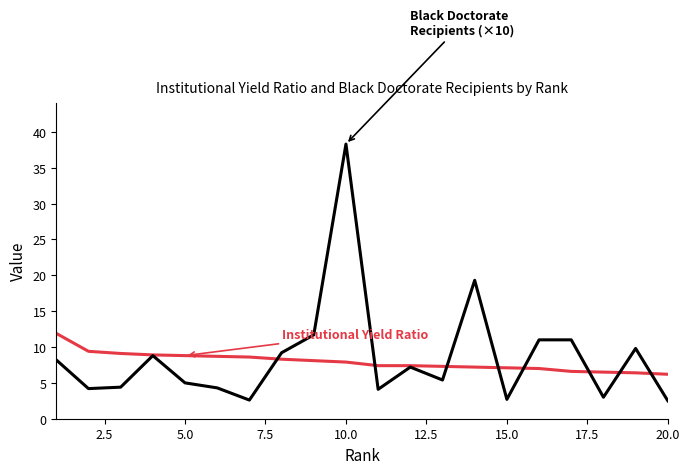

What is the minimum value shown in the chart?

2.5